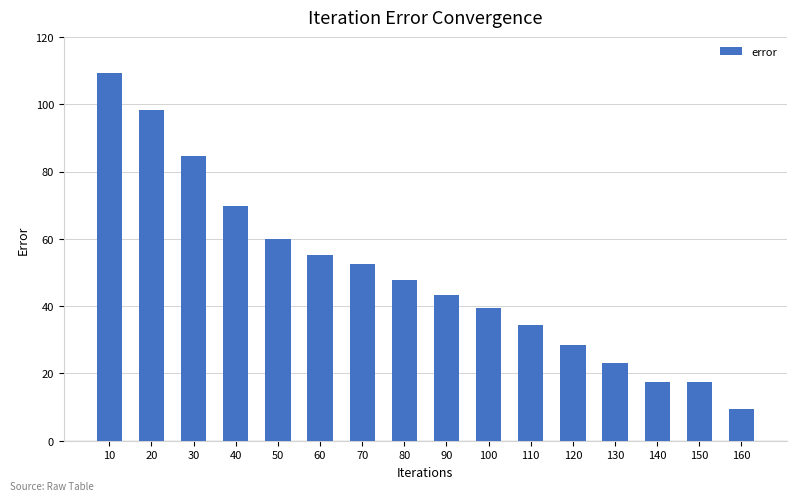

The chart shows a value of 137.6 at 30. True or false?

False